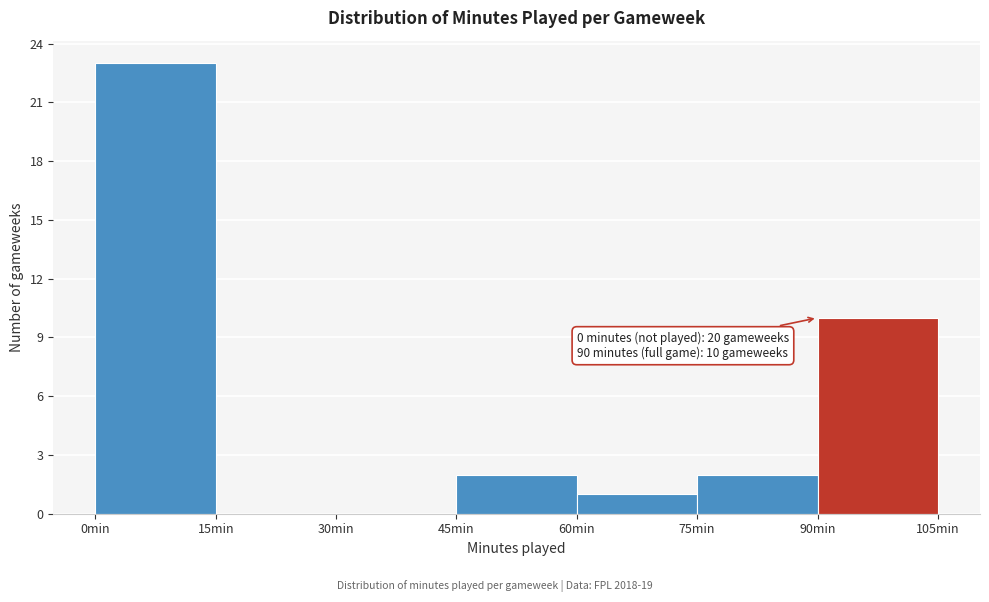

Which range on the x-axis has the tallest bar?

0 to 15